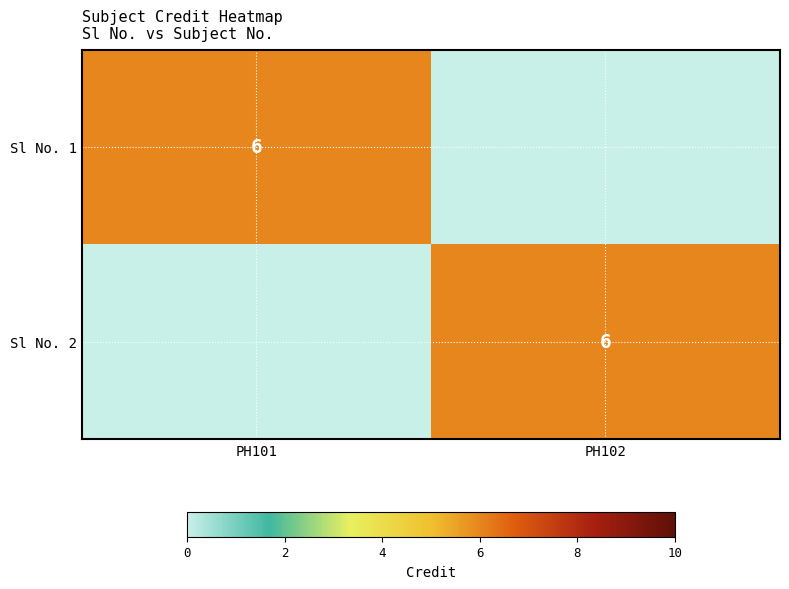

Is it true that Sl No. 1 equals 11 at PH101?

False